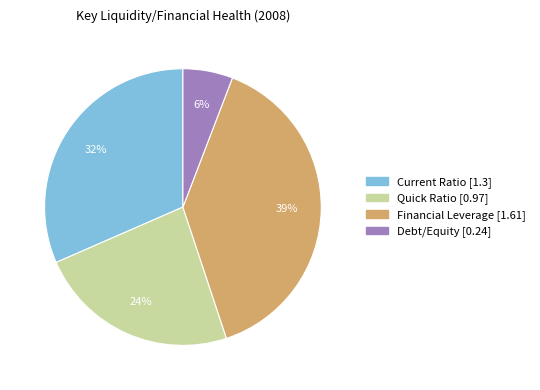

Rank the categories by value from highest to lowest.

Financial Leverage, Current Ratio, Quick Ratio, Debt/Equity